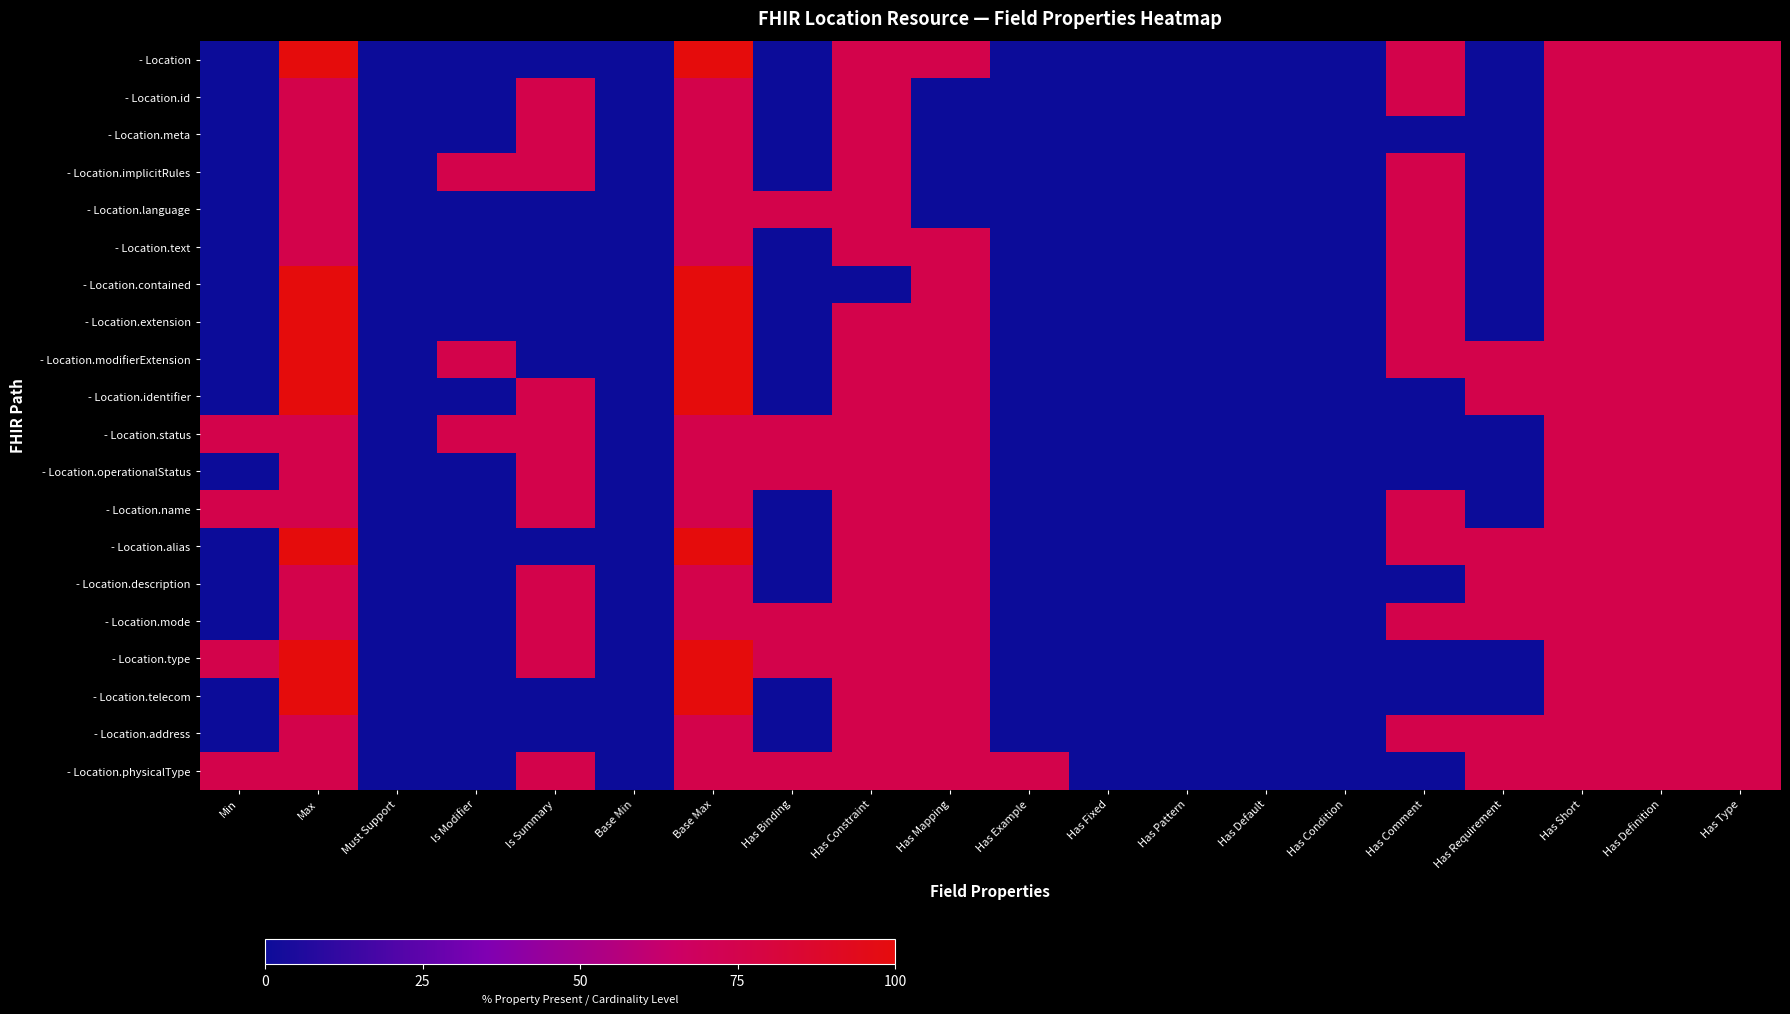

What is the maximum value shown in the chart?

100